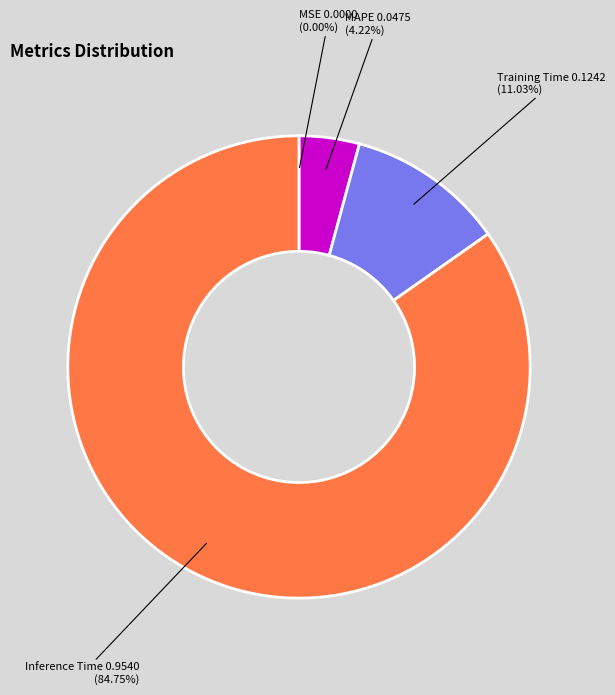

Which slice represents more than half of the pie?

Inference Time